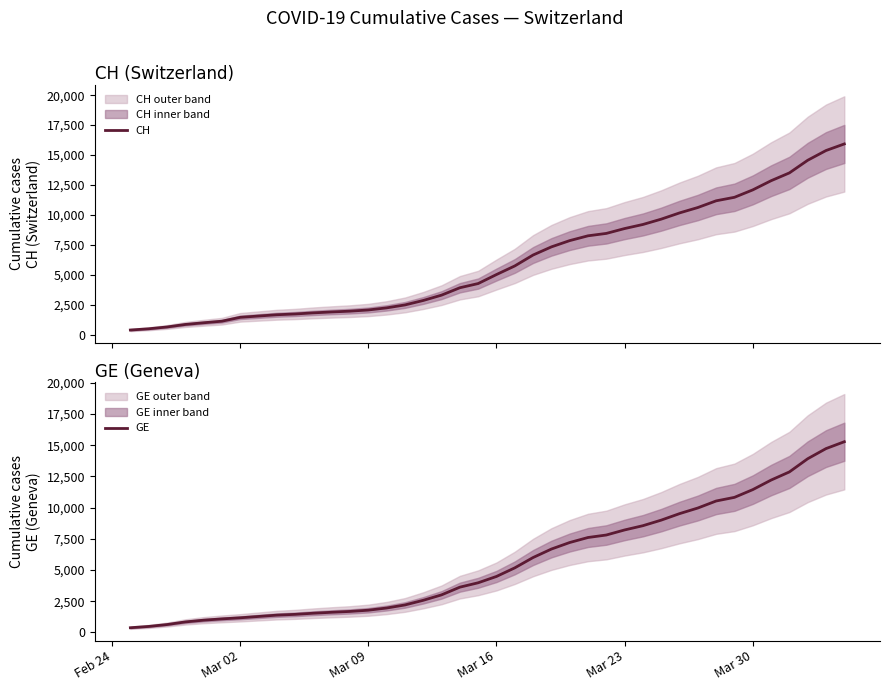

What is the highest value of the CH series?

15926